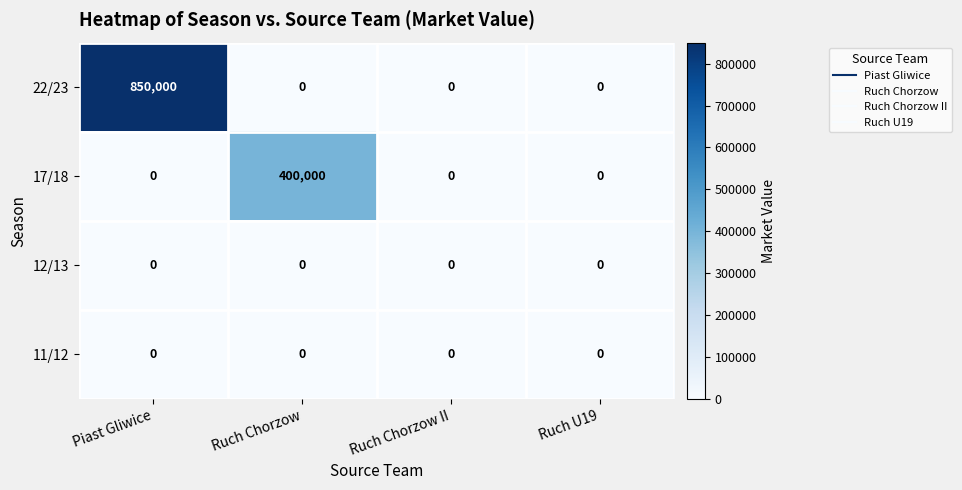

How many series are shown in this chart?

4